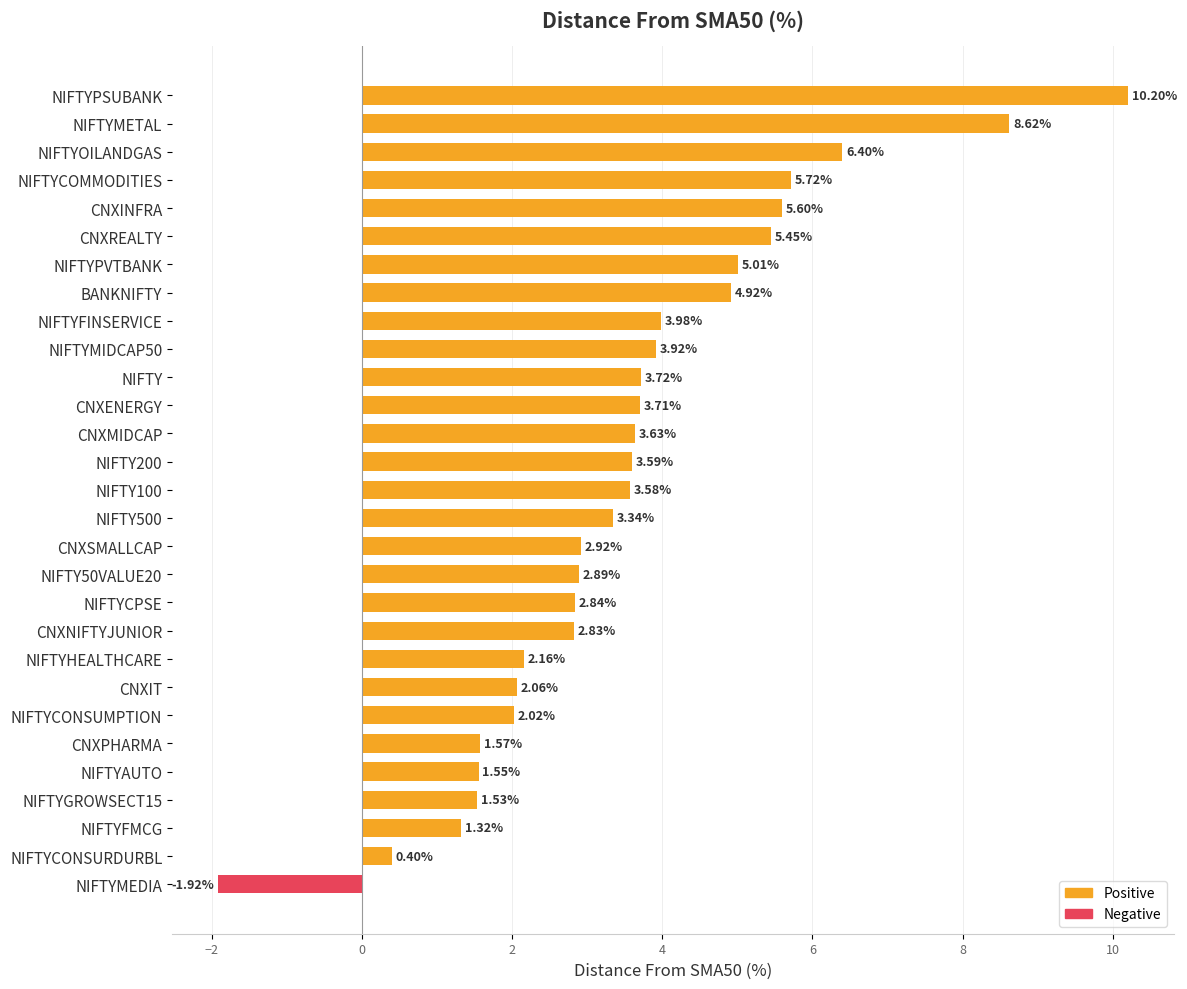

What is the label of the 11th bar from the top?

NIFTY